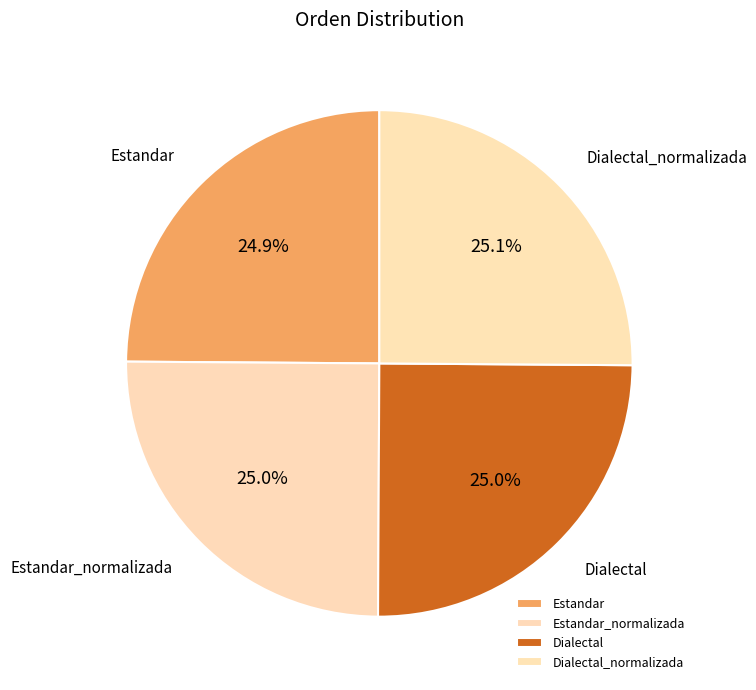

What is the total percentage of Dialectal and Dialectal_normalizada?

50.1%